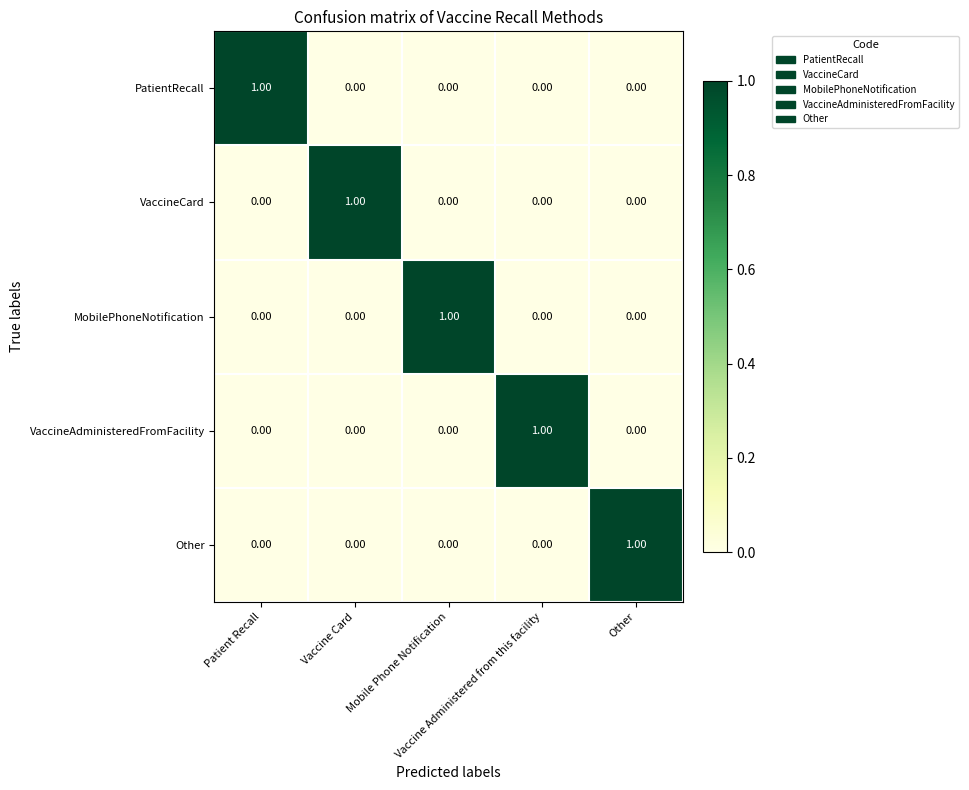

At how many categories does at least one series exceed 0?

5